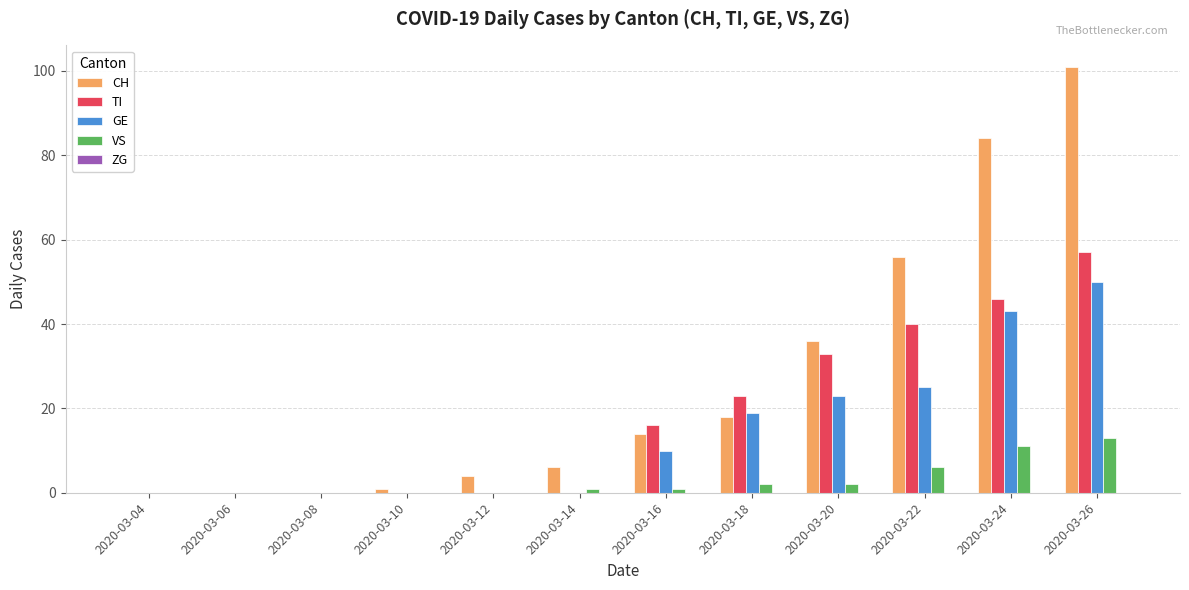

Which series has the largest range (max minus min)?

CH